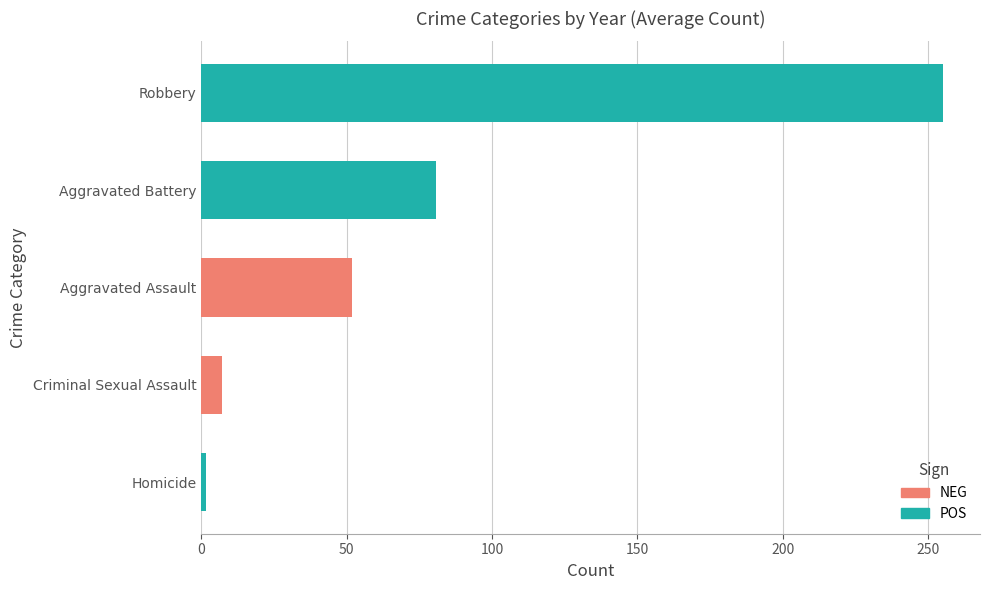

Is the value of Aggravated Battery at 2016 greater than the value of Robbery at 2019?

No